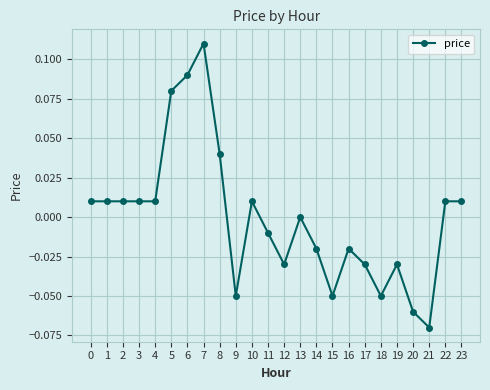

Which category has the highest value across all series?

7